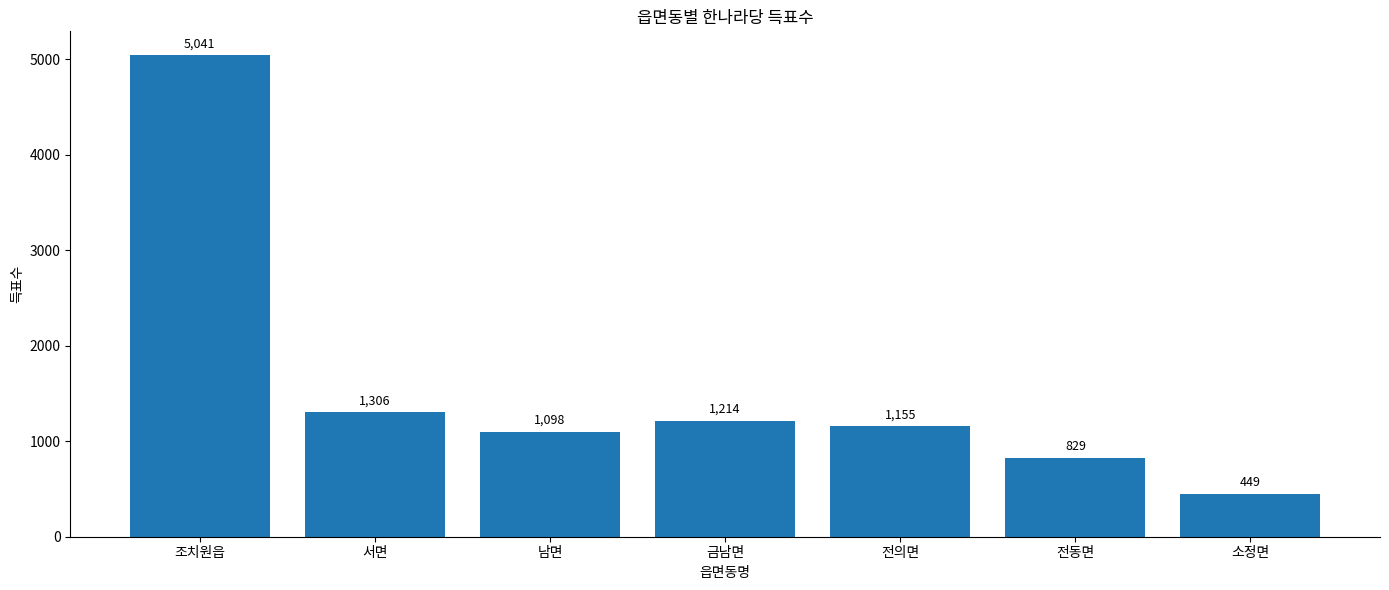

The chart shows a value of 410 at 금남면. True or false?

False